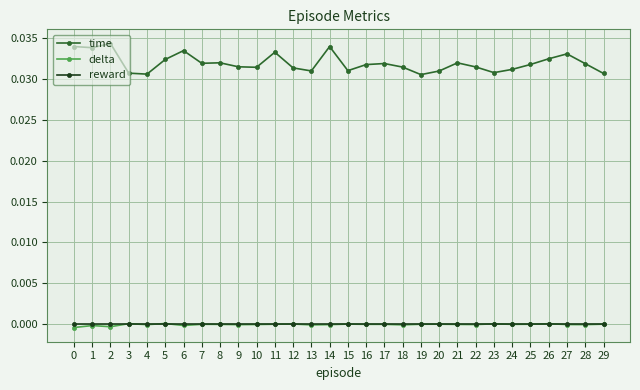

How many series are shown in this chart?

3